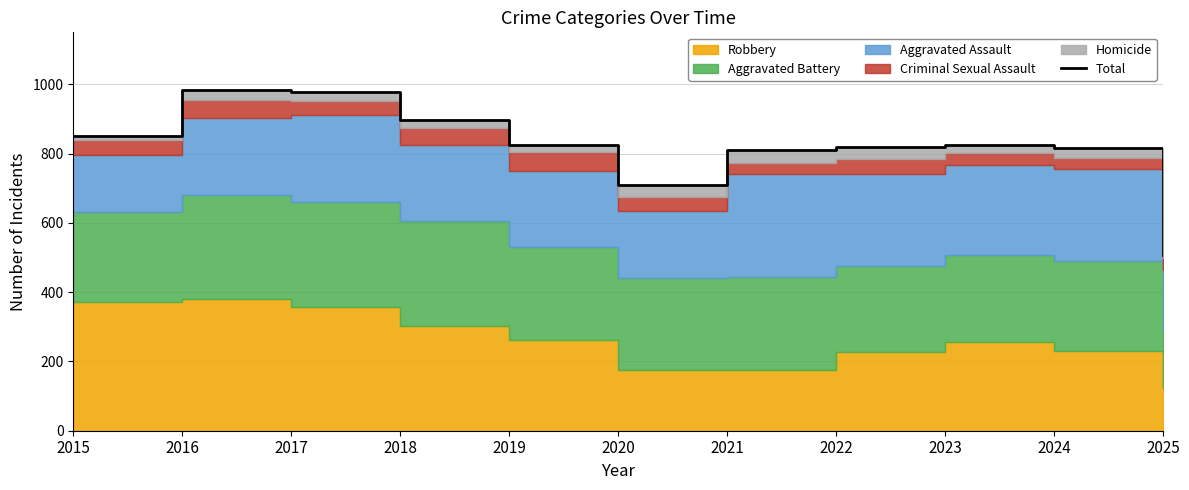

What is the difference between the second highest and minimum values?

470